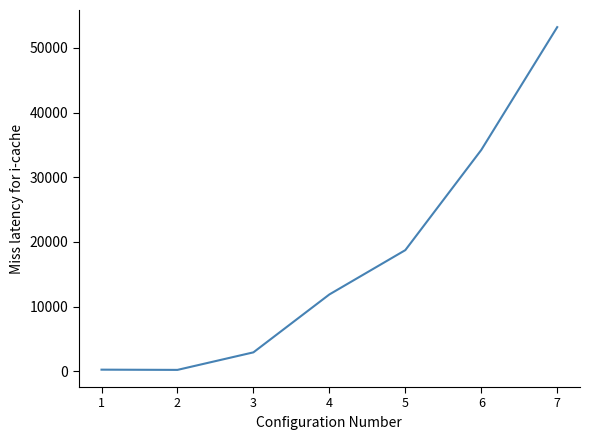

What is the difference between the maximum and minimum values?

53000.8